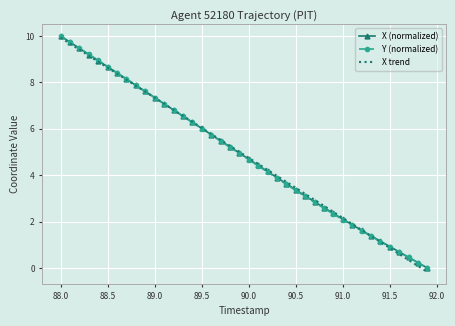

After their last crossing, which series has the higher values: X trend or X (normalized)?

X (normalized)